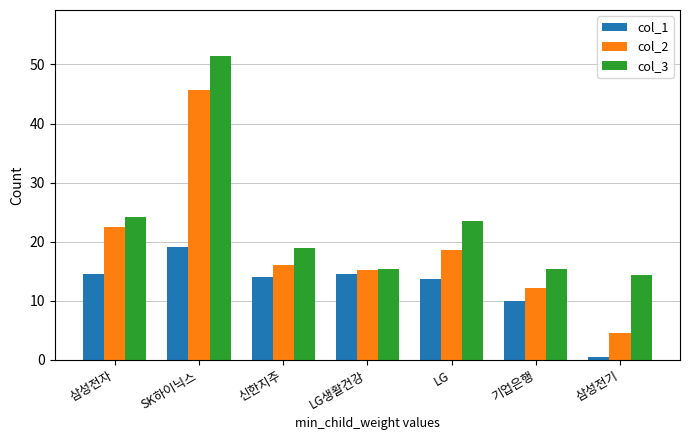

How many data points in col_3 are less than 18?

3